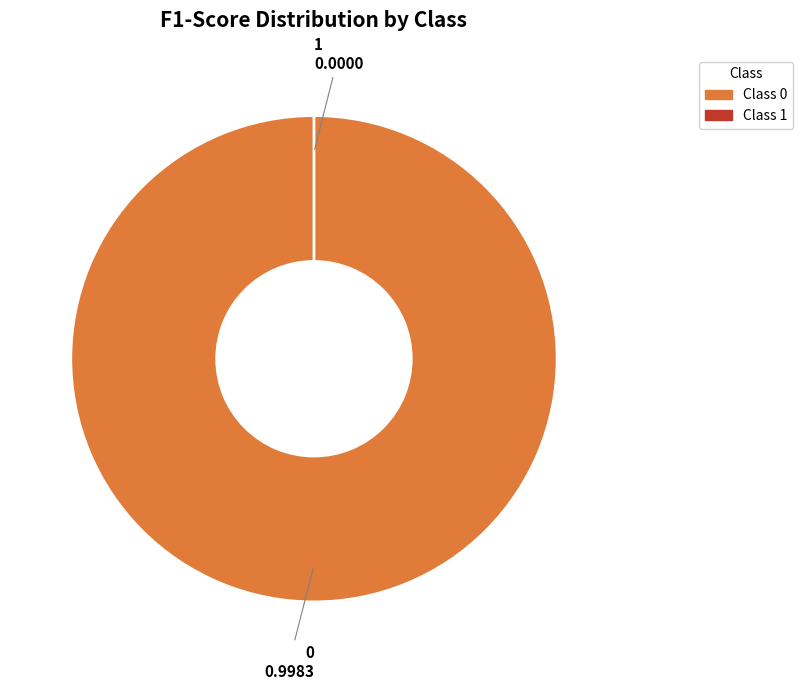

Rank the categories by value from lowest to highest.

1, 0